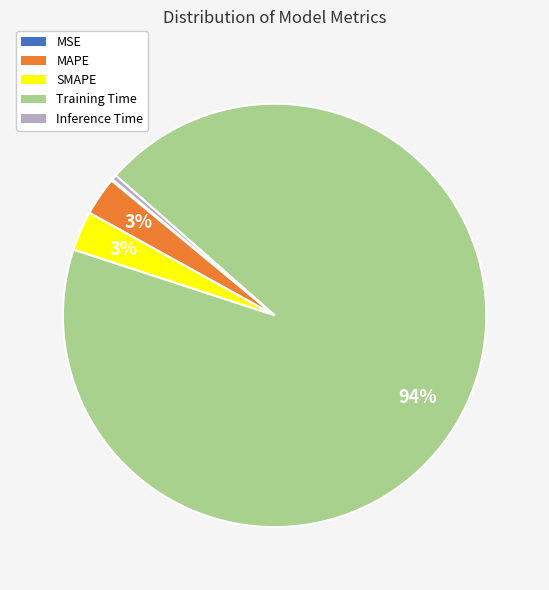

To the nearest percent, what percentage of the pie is SMAPE?

3%